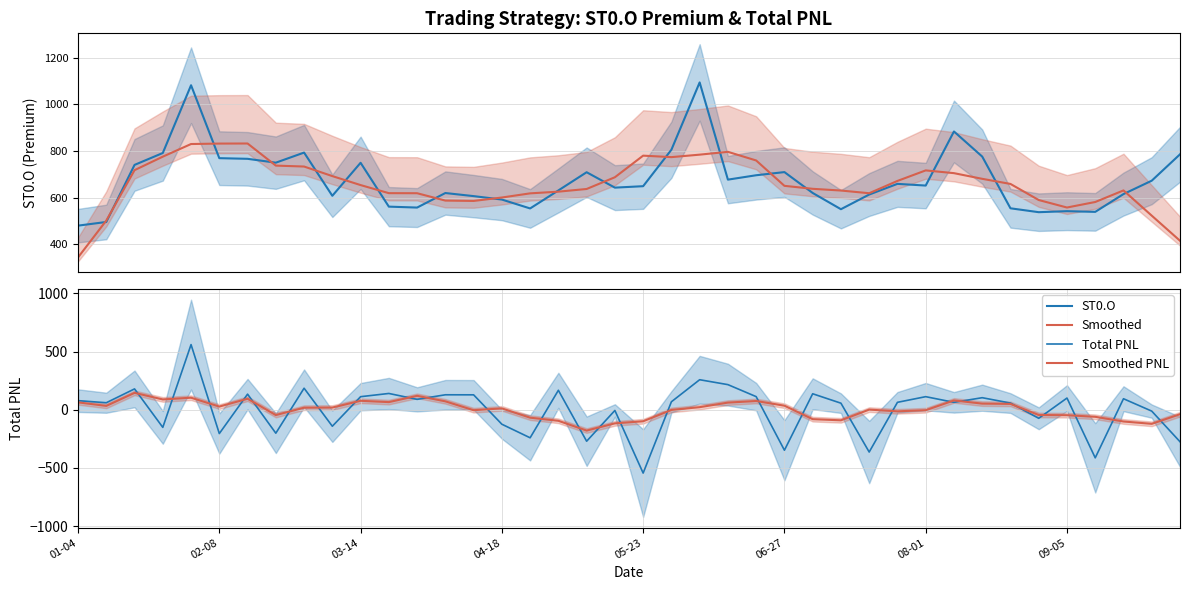

What is the total value across all series at 13?

1407.3